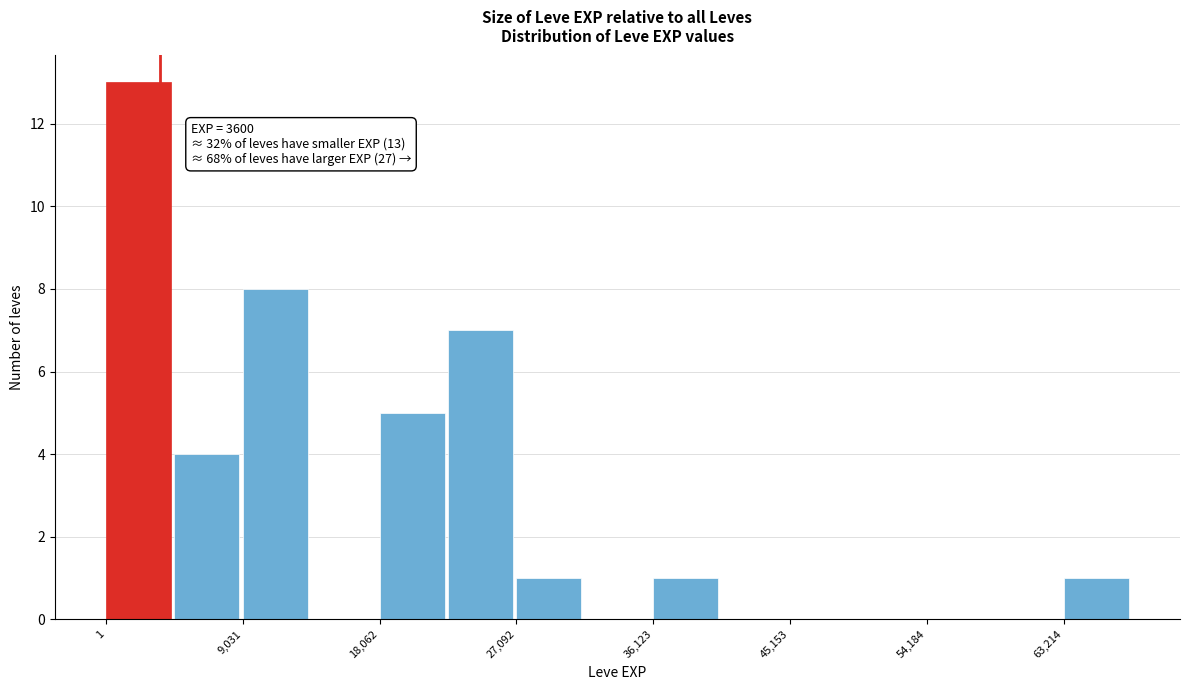

Over which range of the x-axis is the bar tallest?

0 to 5000